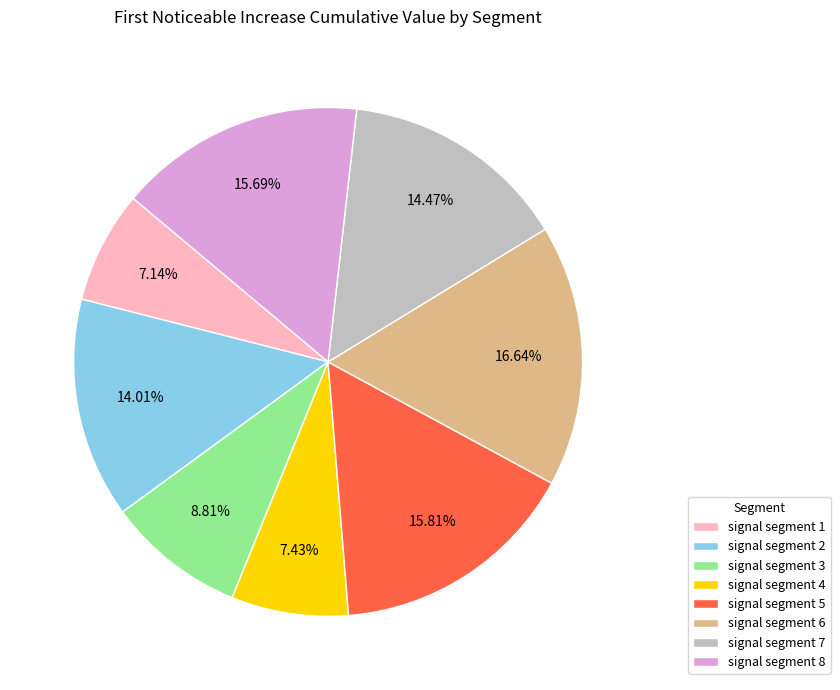

How many segments does this pie chart have?

8